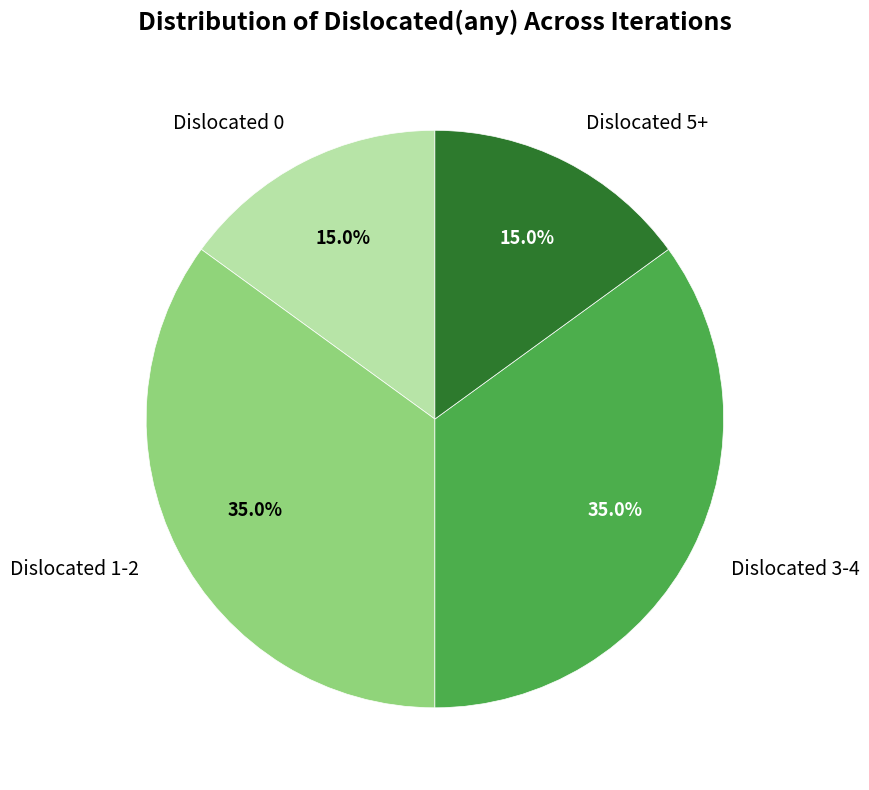

How much of the chart is everything except Dislocated 1-2?

65.0%